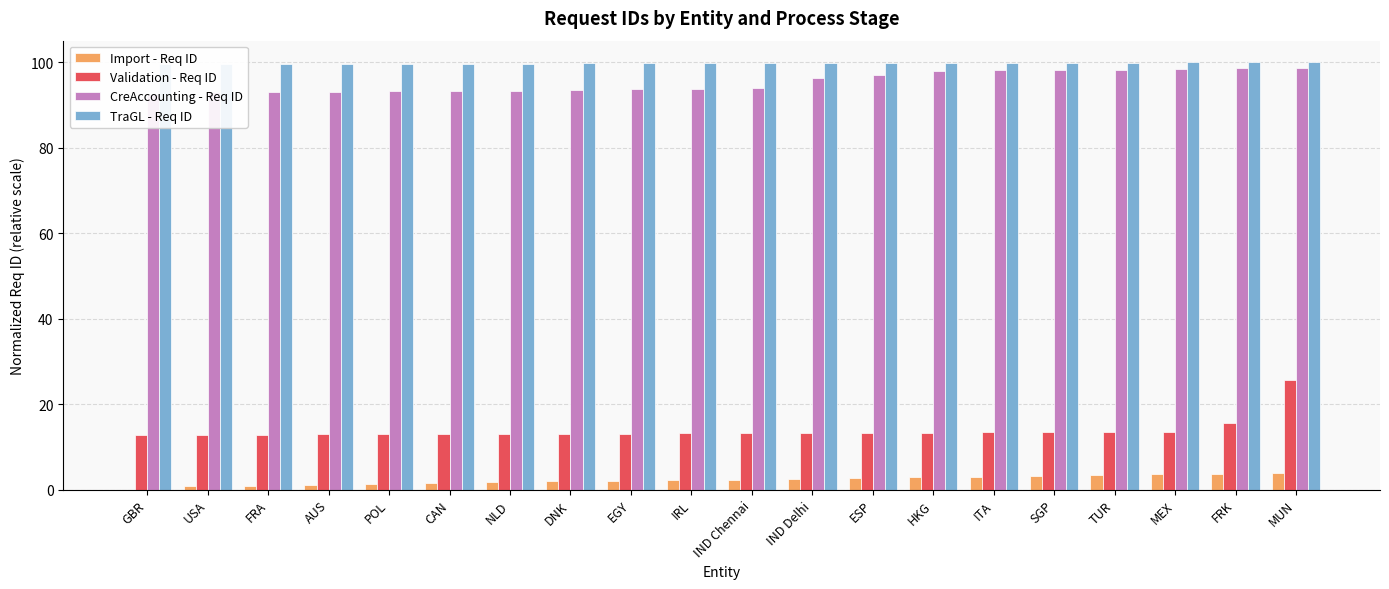

Which category has the lowest value across all series?

GBR